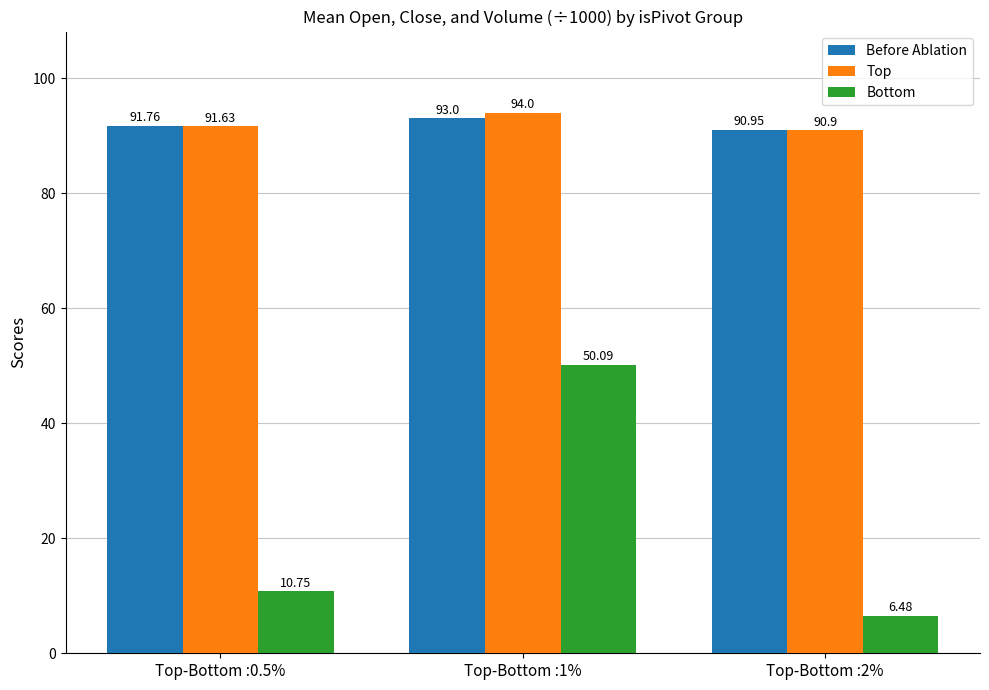

True or false: Before Ablation has a value of 91.0 at Top-Bottom :2%.

True